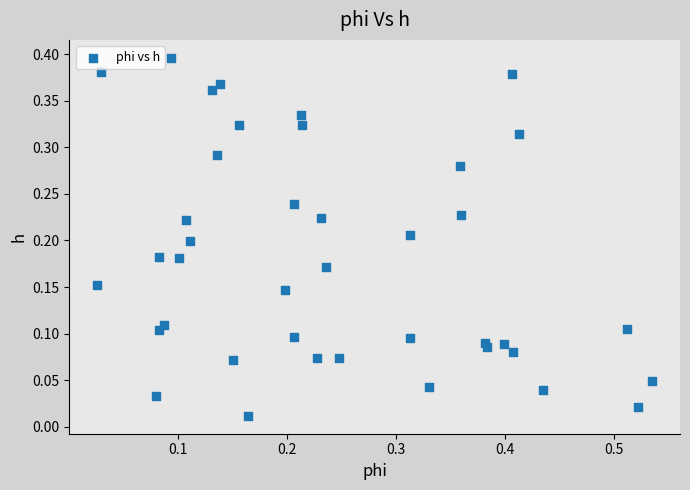

What is the range of X values (max minus min)?

0.5